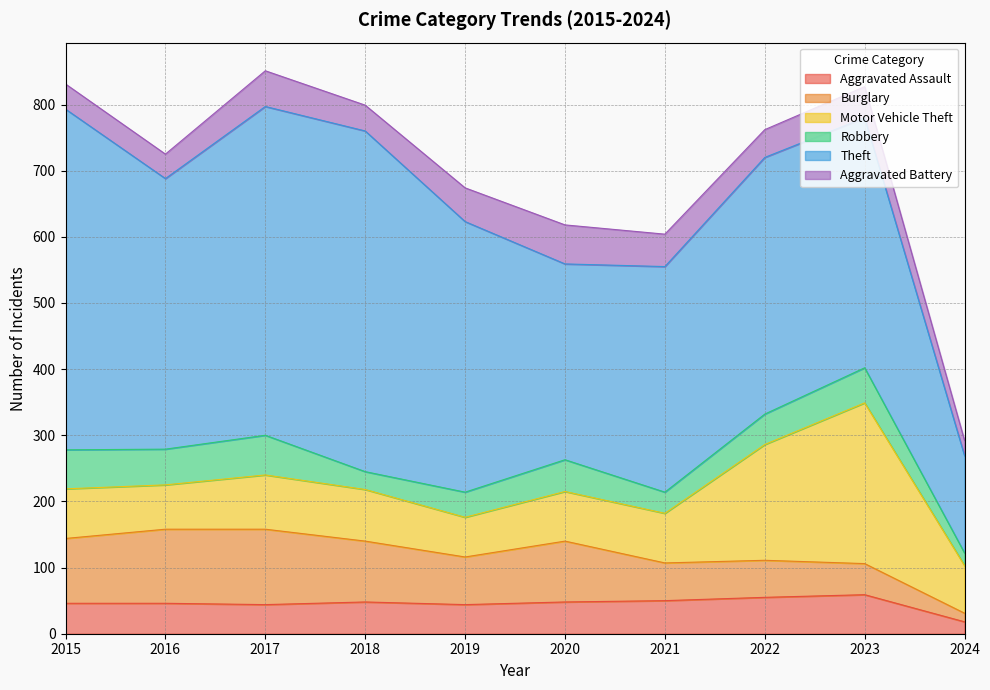

How many lines are shown in the chart?

6